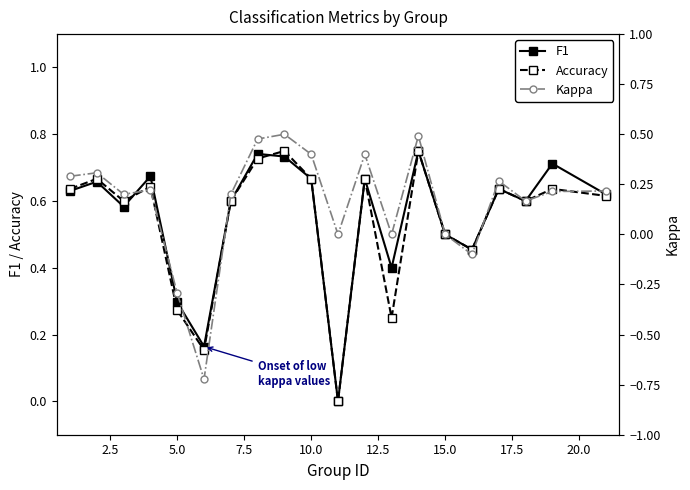

Is this an area chart (filled region under the line)?

No